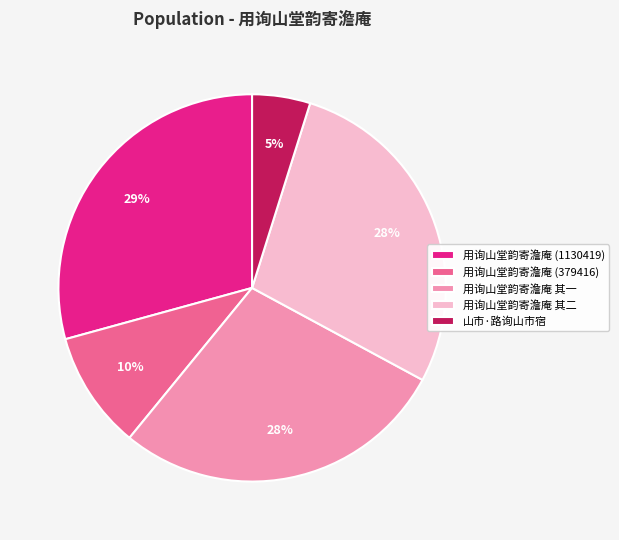

To the nearest percent, what is the difference between the 用询山堂韵寄澹庵 其一 and 用询山堂韵寄澹庵 (379416) slice percentages?

18%